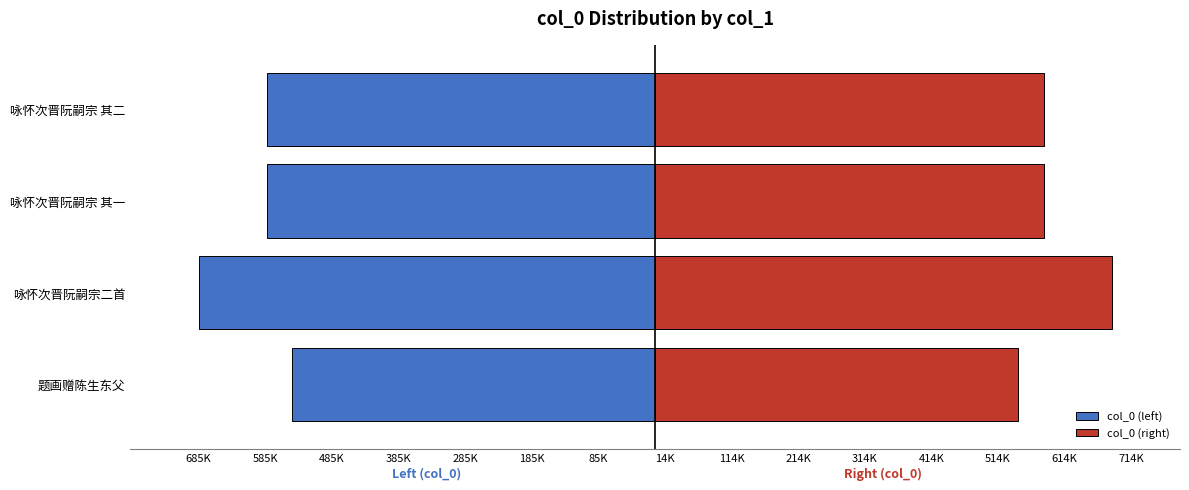

Reading left to right, list all the values displayed in this chart.

col_0 (left): -544576	-685233	-583223	-583224
col_0 (right): 544576	685233	583223	583224